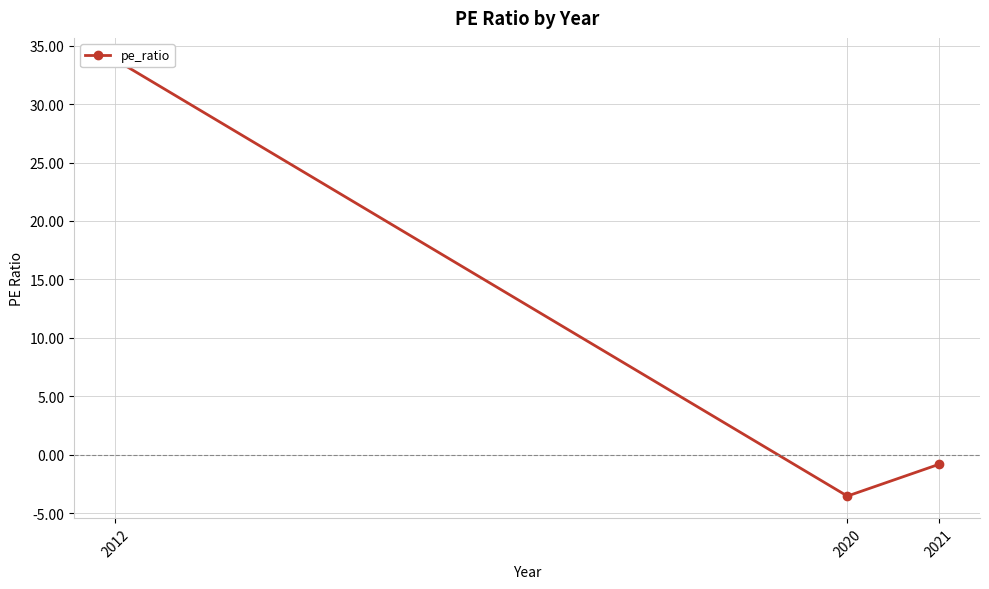

Where does the data first go above 0?

2012